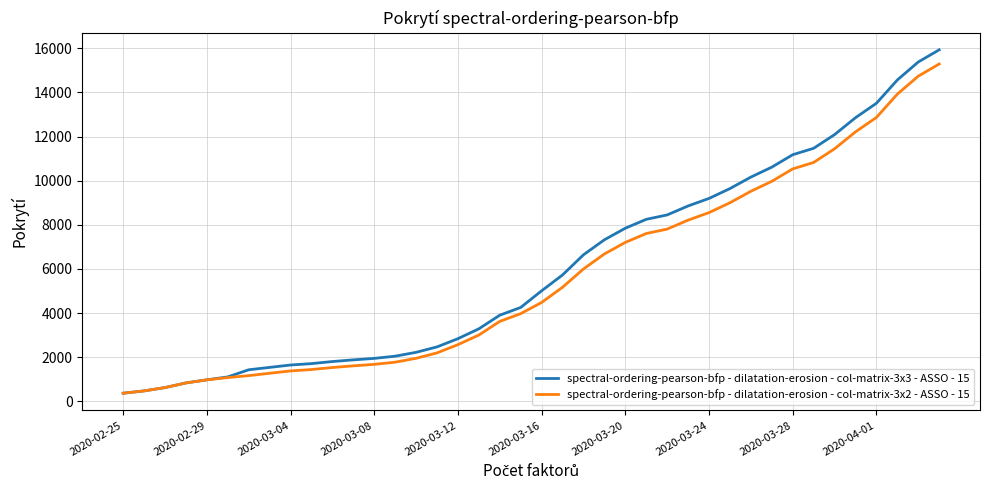

What is the highest value of the spectral-ordering-pearson-bfp - dilatation-erosion - col-matrix-3x3 - ASSO - 15 series?

15926